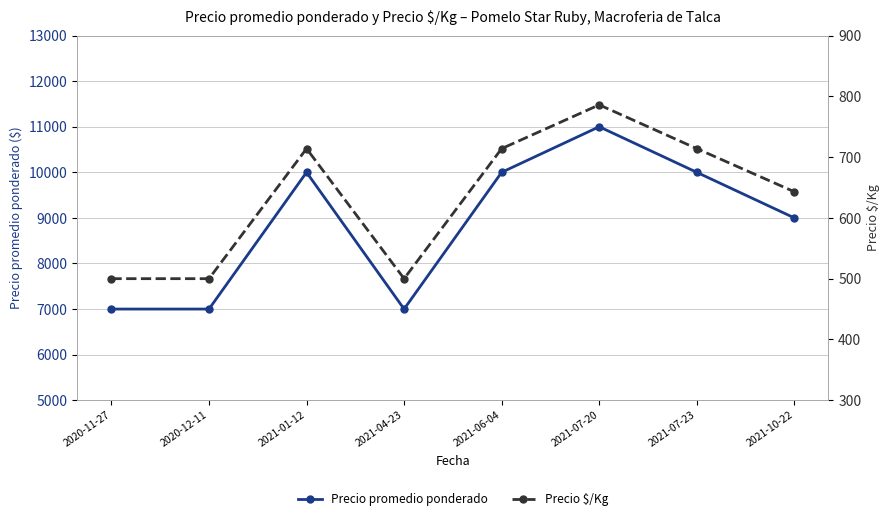

What is the value of the Precio $/Kg point at the 3rd from the left?

714